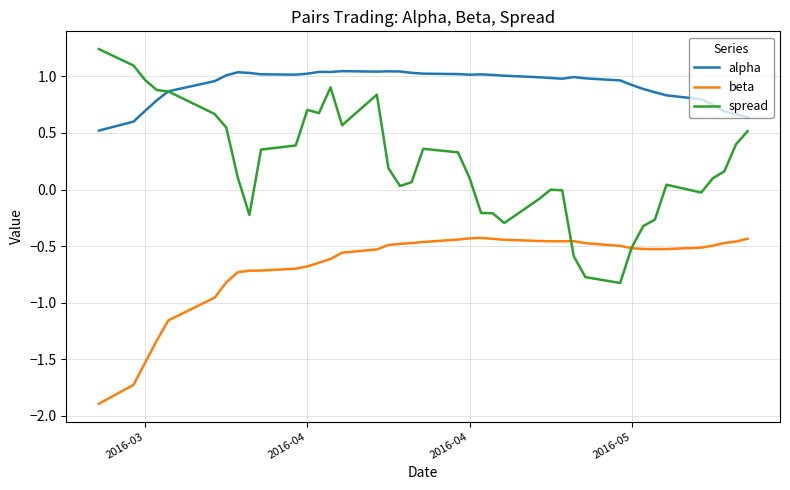

Which series has the widest spread of values?

spread